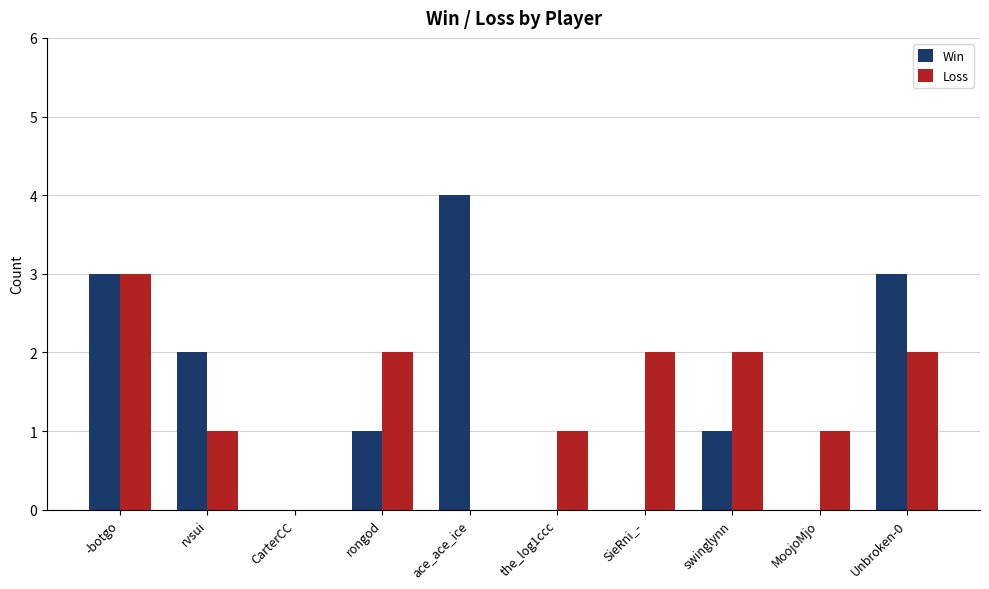

What is the maximum value shown in the chart?

4